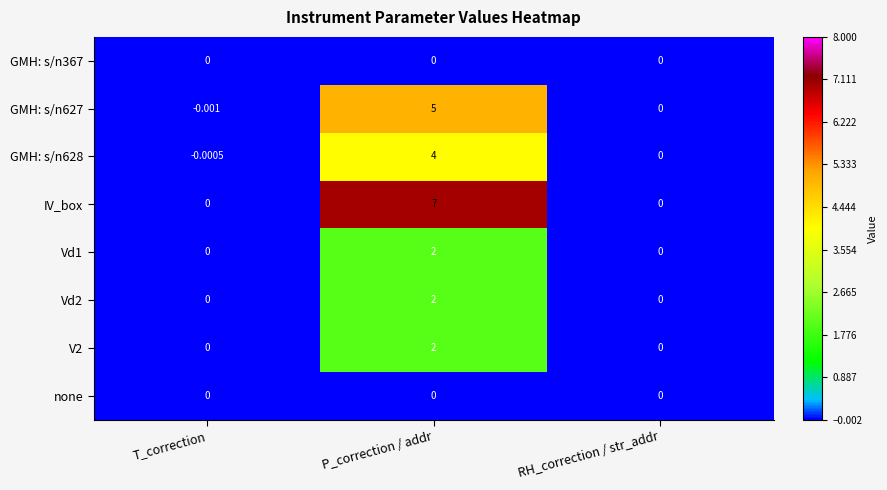

At which category is the sum across all series the highest?

P_correction / addr